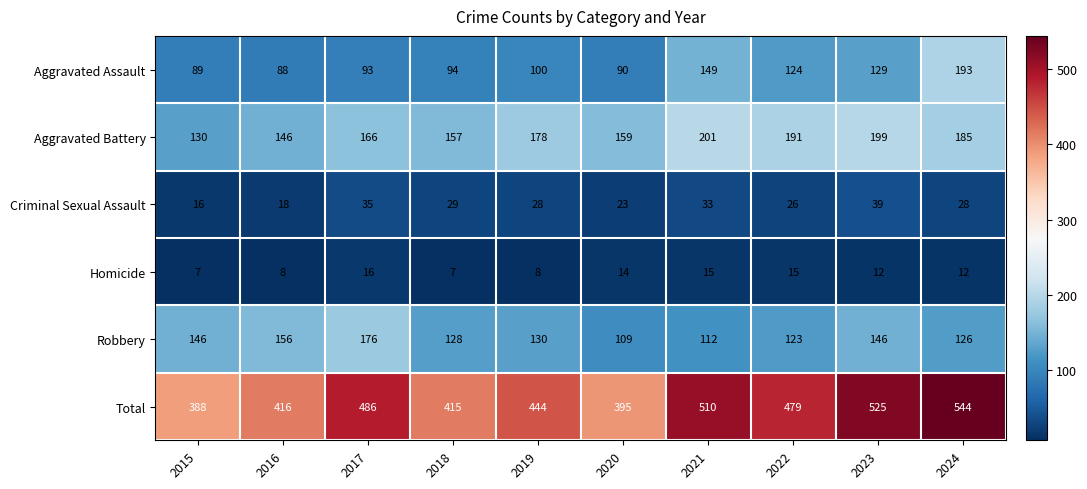

What is the sum of all Total values?

4602